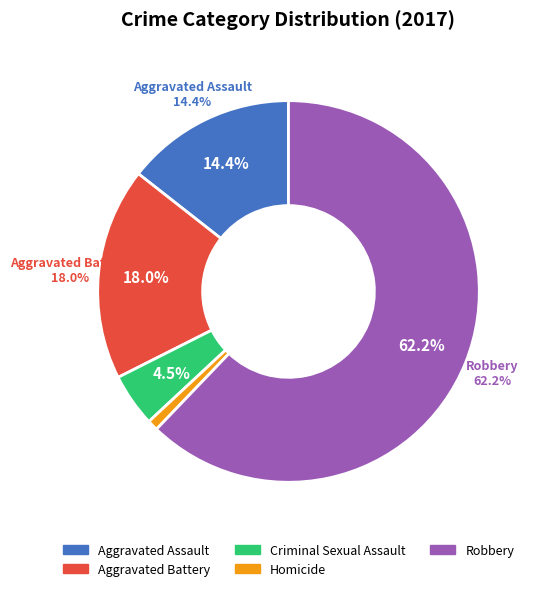

To the nearest percent, what is the combined percentage of Homicide and Criminal Sexual Assault?

5%